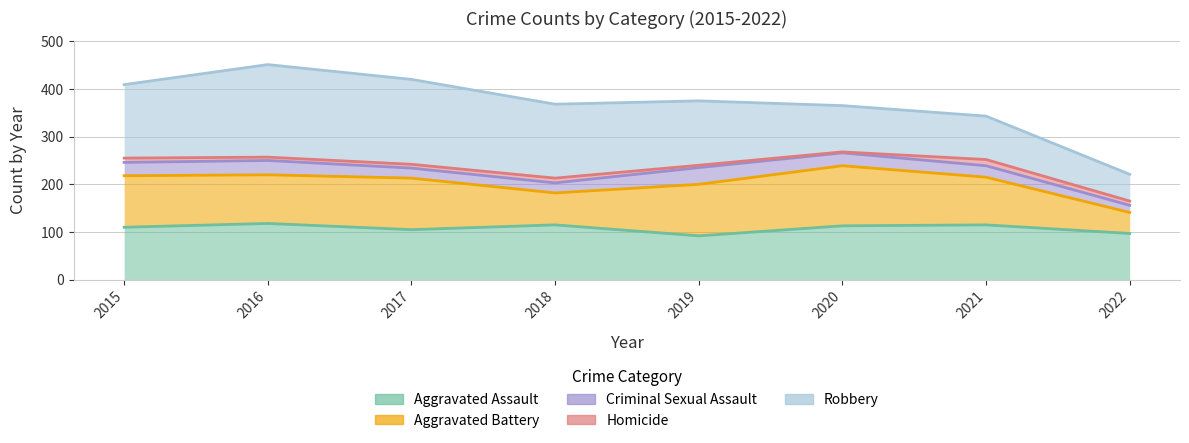

In Aggravated Battery, how many points are lower than both neighbors (excluding endpoints)?

2